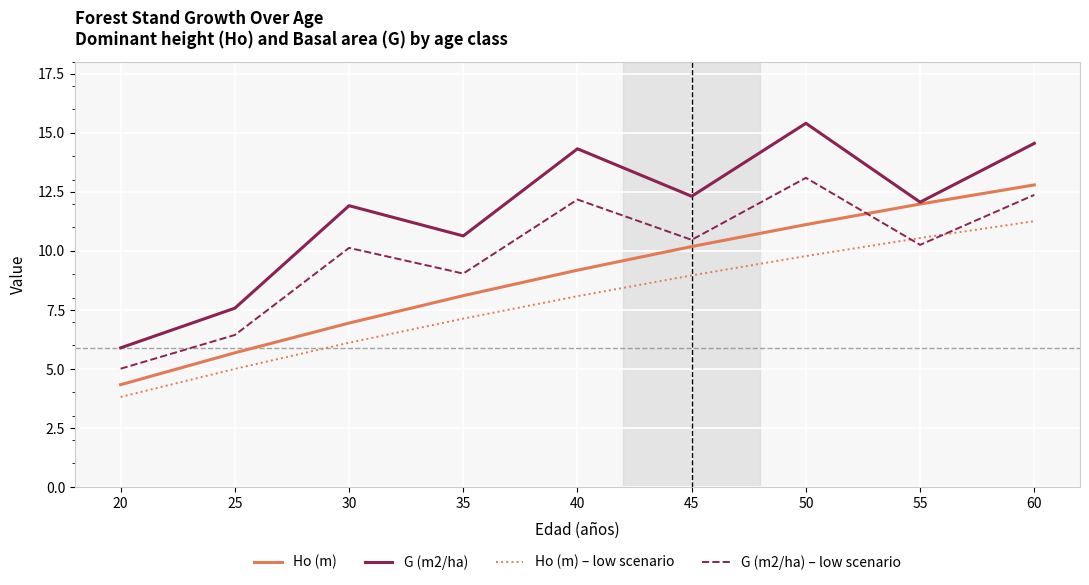

Where is the first local maximum for G (m2/ha) – low scenario?

30